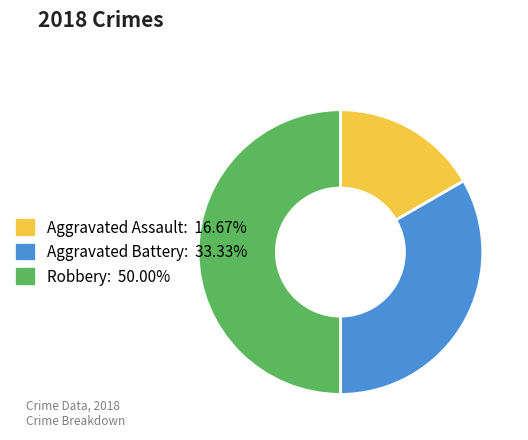

Which category has the biggest portion of the pie?

Robbery